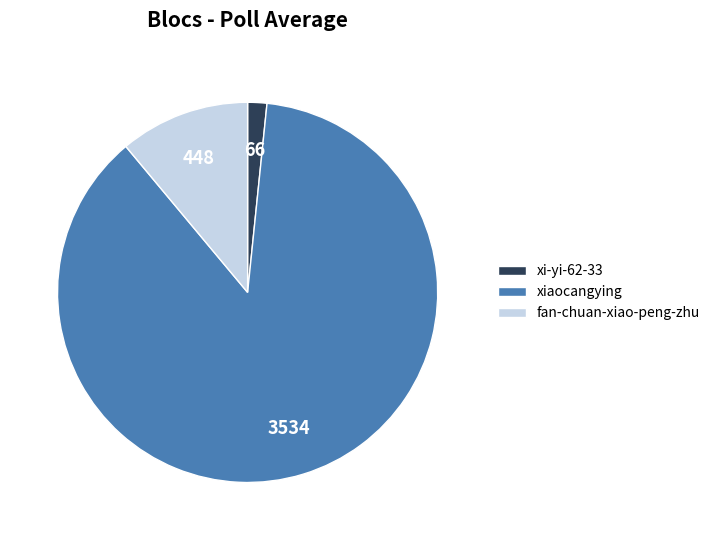

Rank the categories by value from lowest to highest.

xi-yi-62-33, fan-chuan-xiao-peng-zhu, xiaocangying